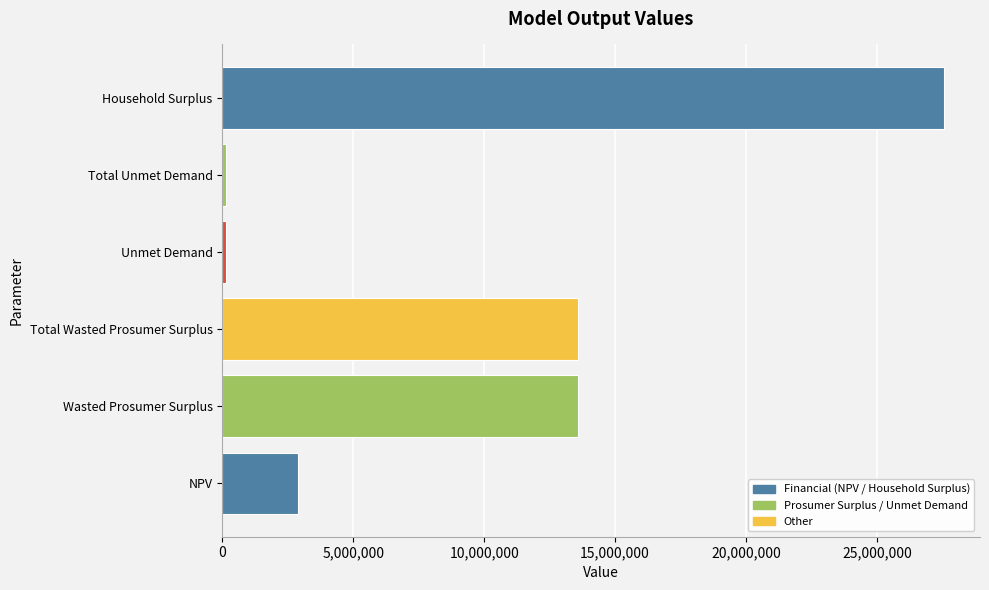

How many data points are less than 13595197?

3